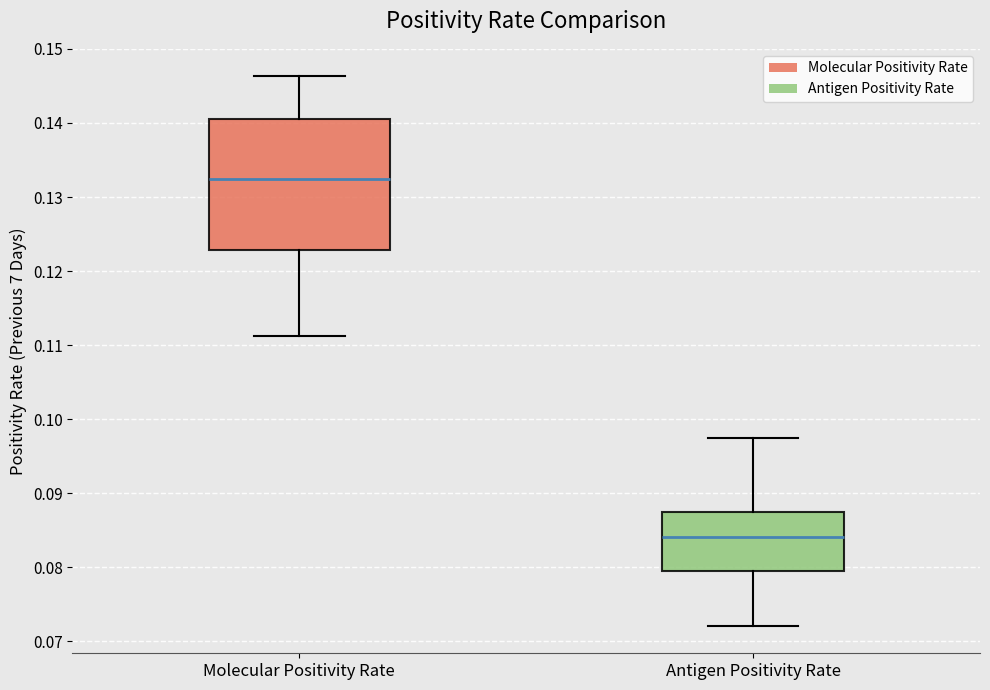

Reading left to right, read every box against the y-axis: the position of its median line, the range the box covers, and the ends of its whiskers. The values are not printed on the chart, so give them approximately, as read against the axis.

Molecular Positivity Rate: median 0.132, box 0.123 to 0.141, whiskers 0.111 to 0.146
Antigen Positivity Rate: median 0.084, box 0.080 to 0.088, whiskers 0.072 to 0.098